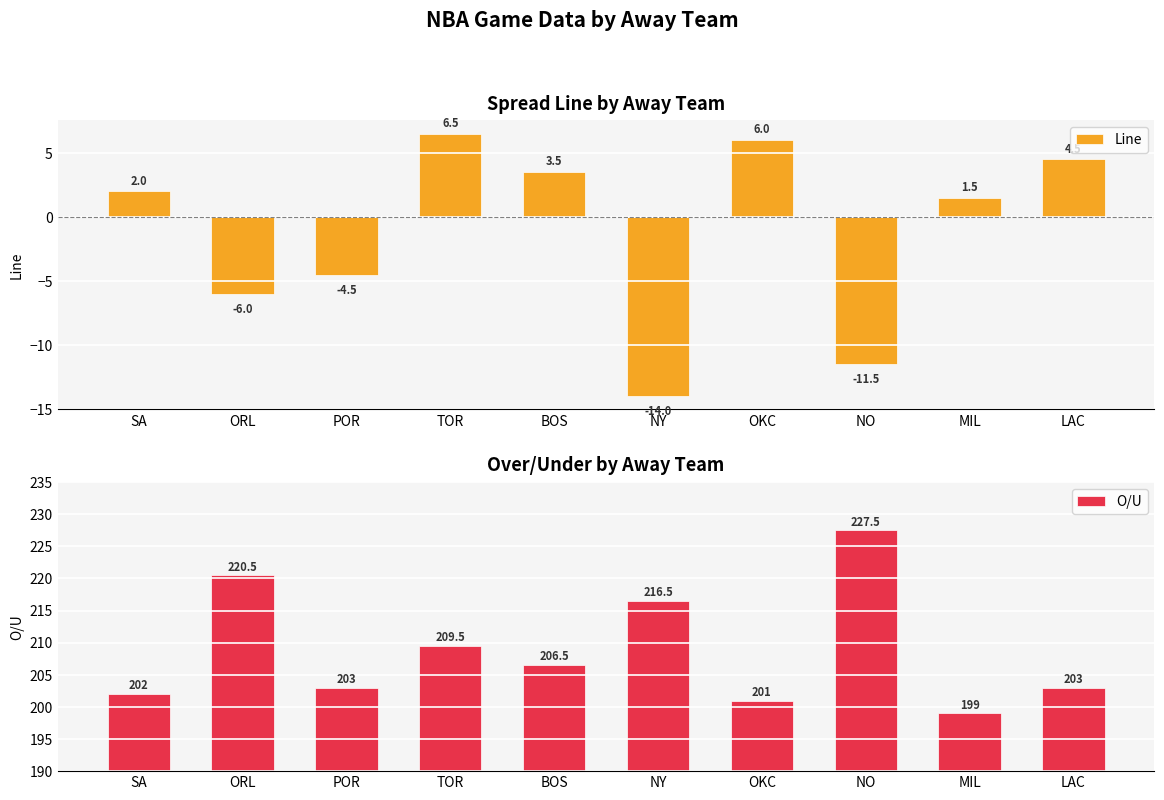

What are all the series names shown in the legend?

Line, O/U